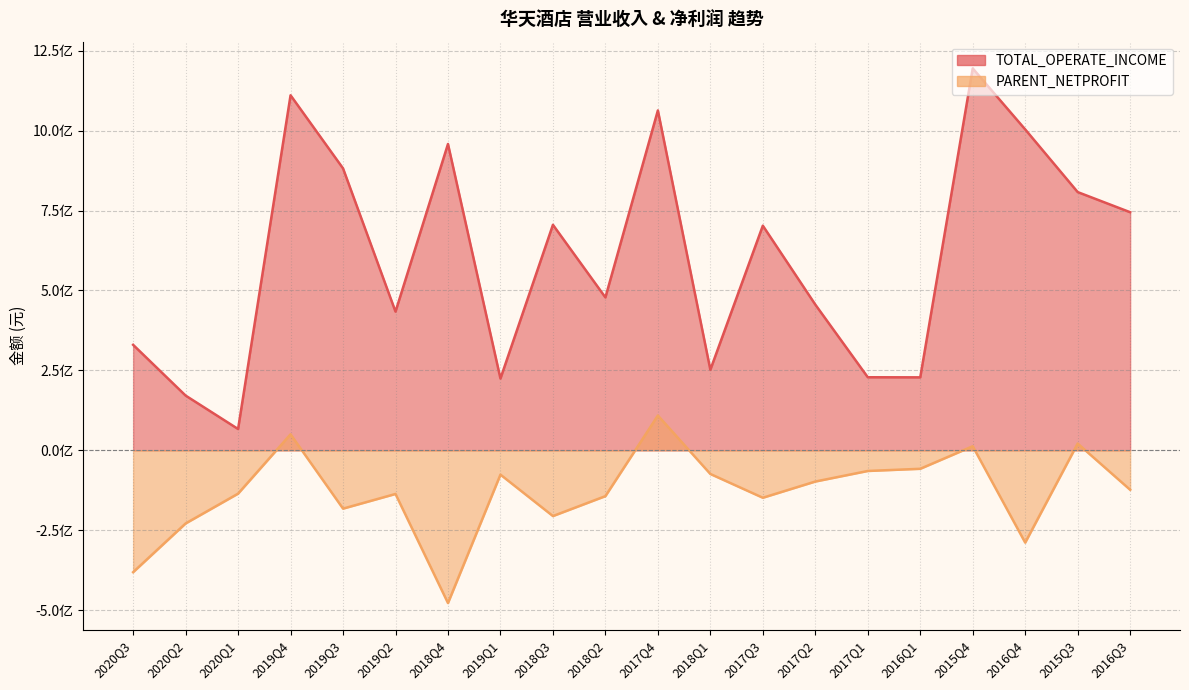

Rank the series by their average value, from highest to lowest.

TOTAL_OPERATE_INCOME, PARENT_NETPROFIT